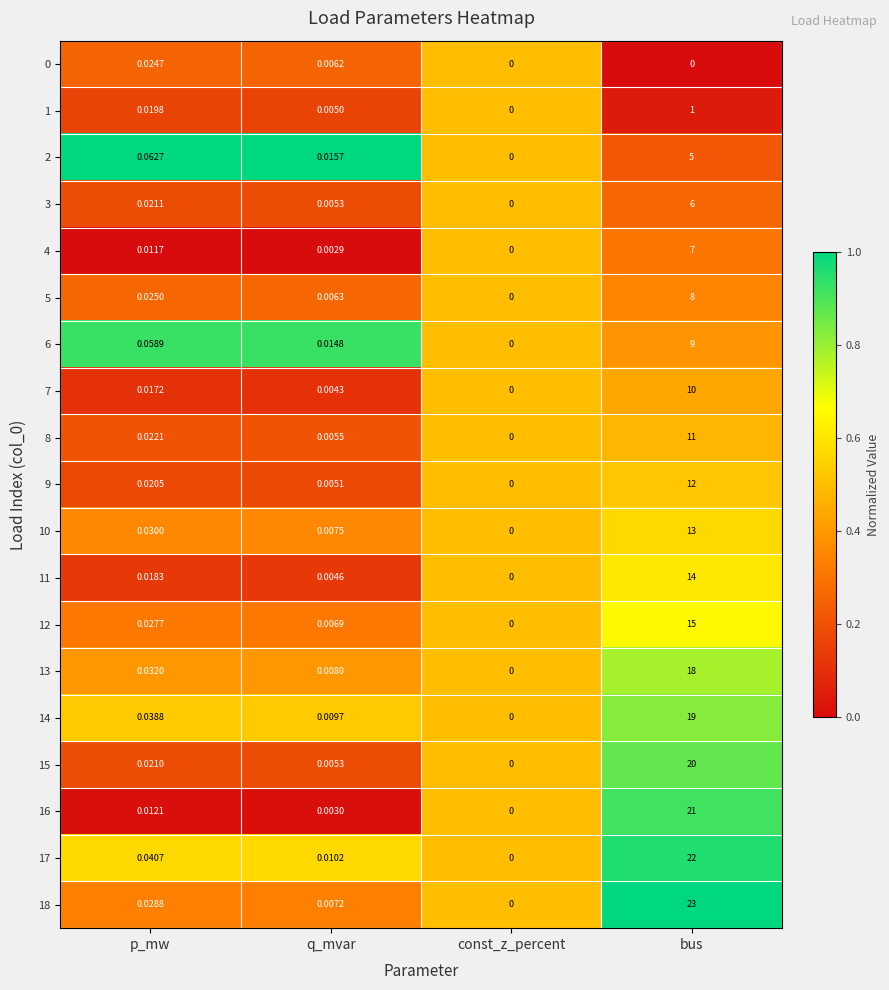

At which category is the sum across all series the highest?

bus